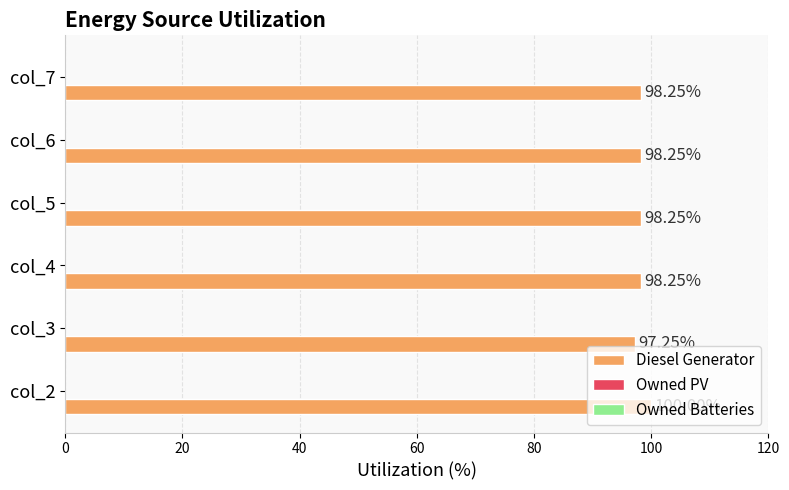

What is the average value?

98.4